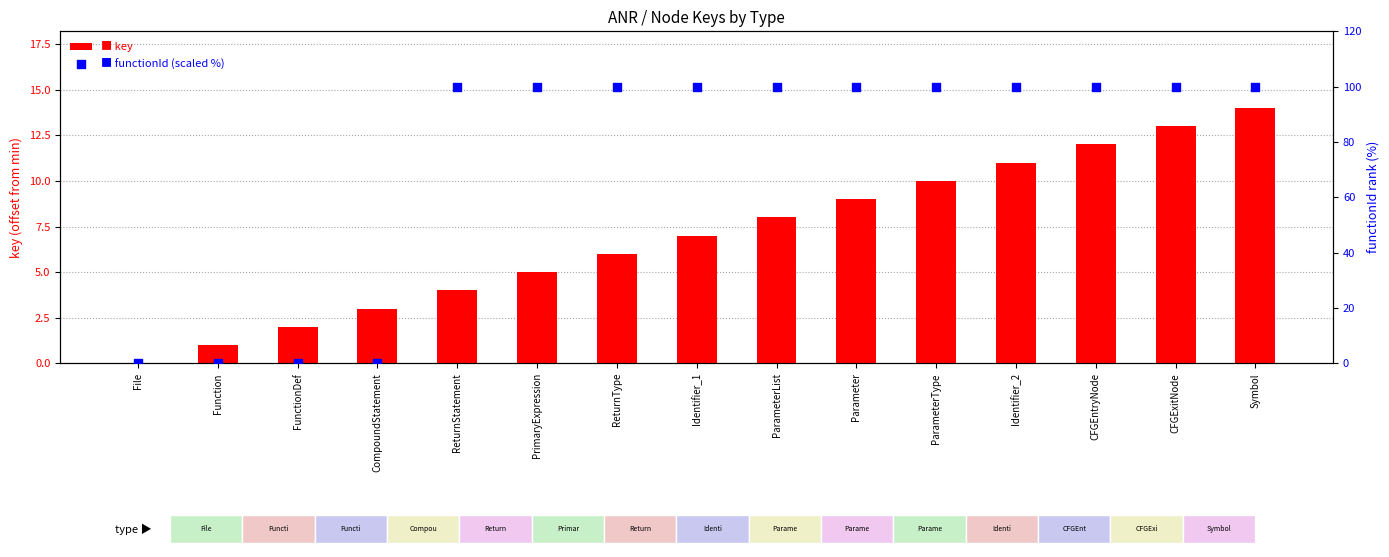

Which series reaches the minimum Y coordinate?

key